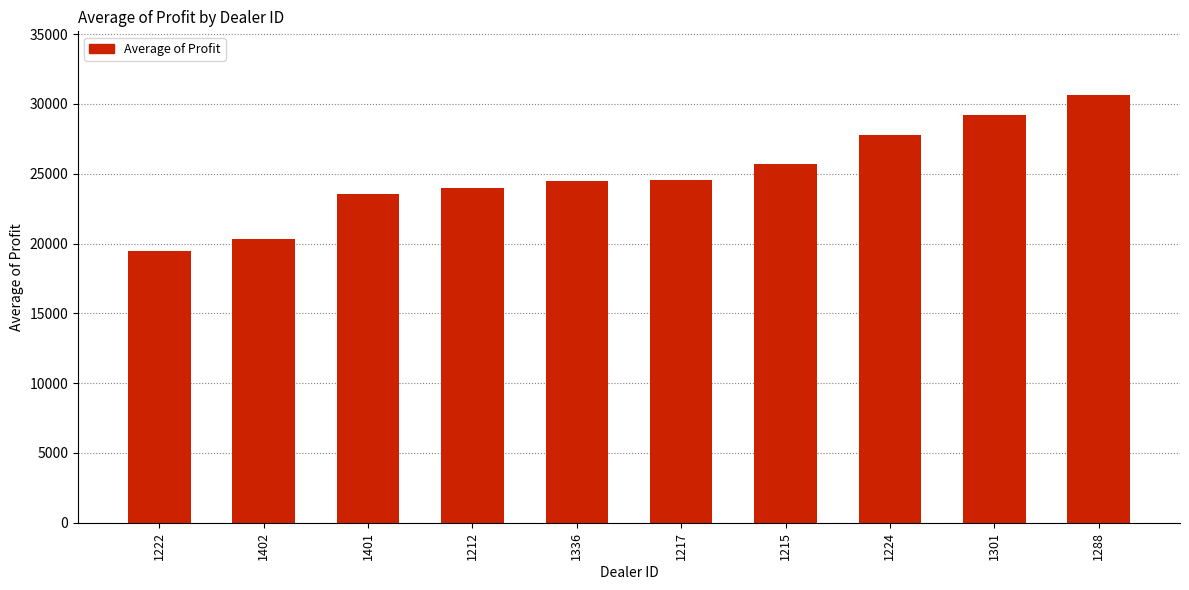

Which label corresponds to the smallest value in the chart?

1222